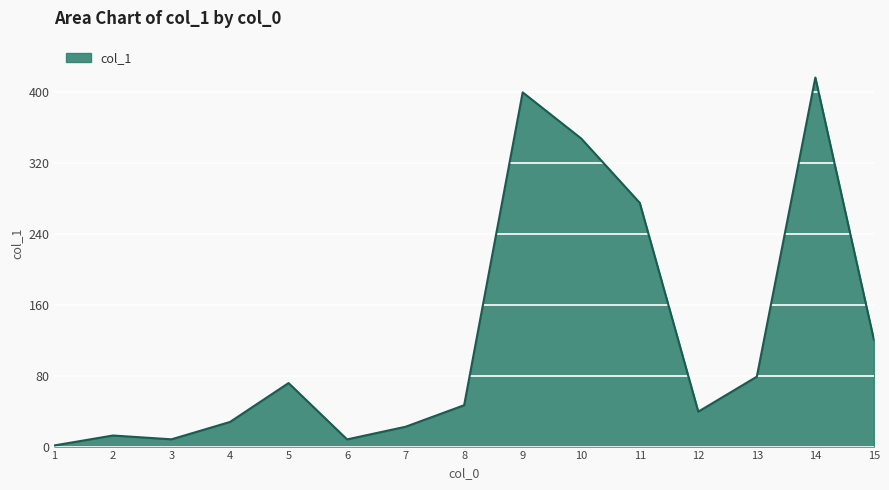

Which label corresponds to the smallest value in the chart?

1